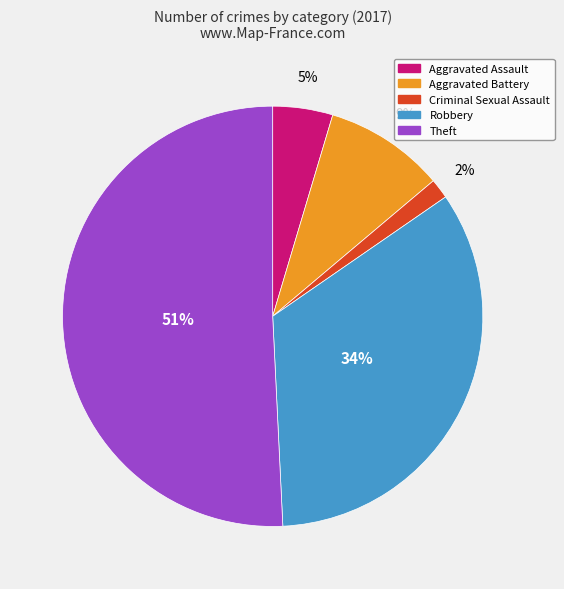

To the nearest percent, what portion does Robbery represent?

34%